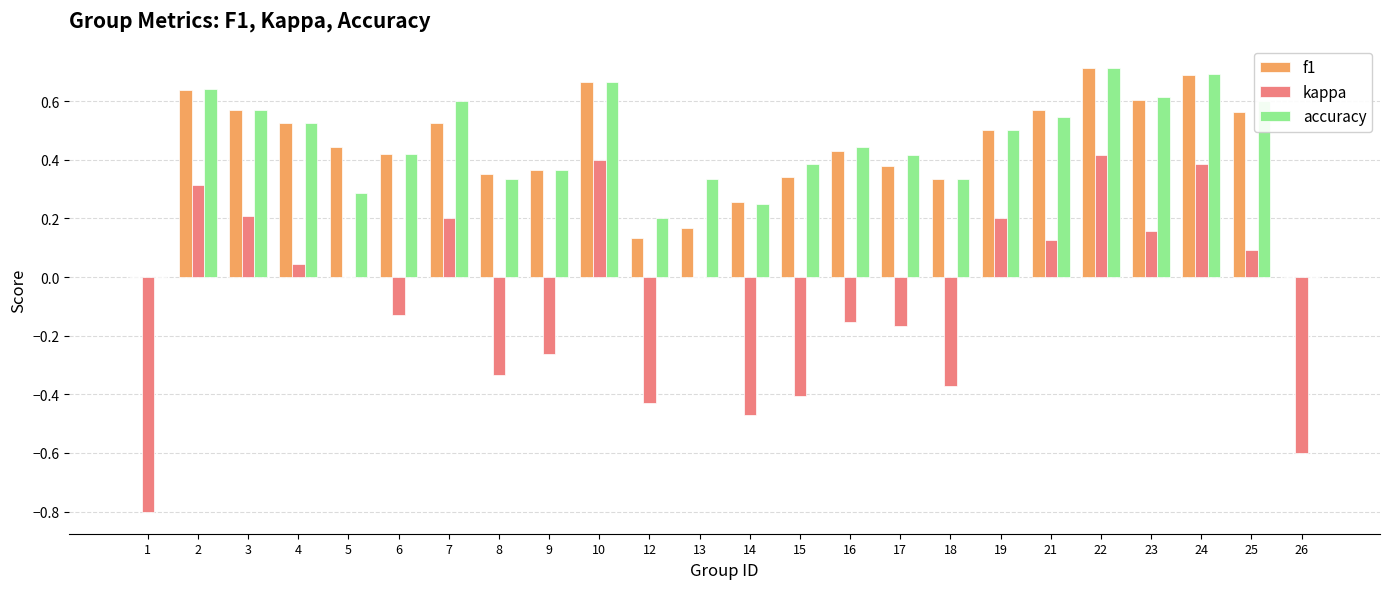

What is the sum of all accuracy values?

10.4